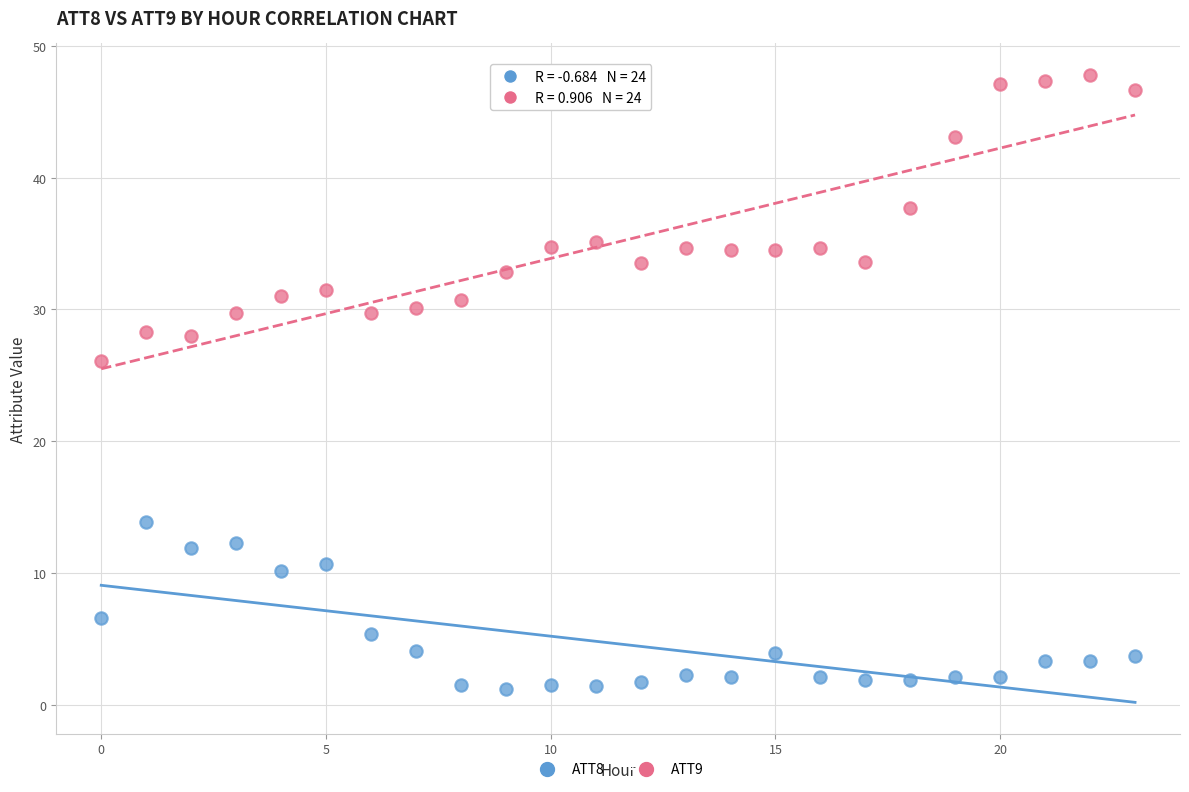

What are all the series names shown in the legend?

ATT8, ATT9